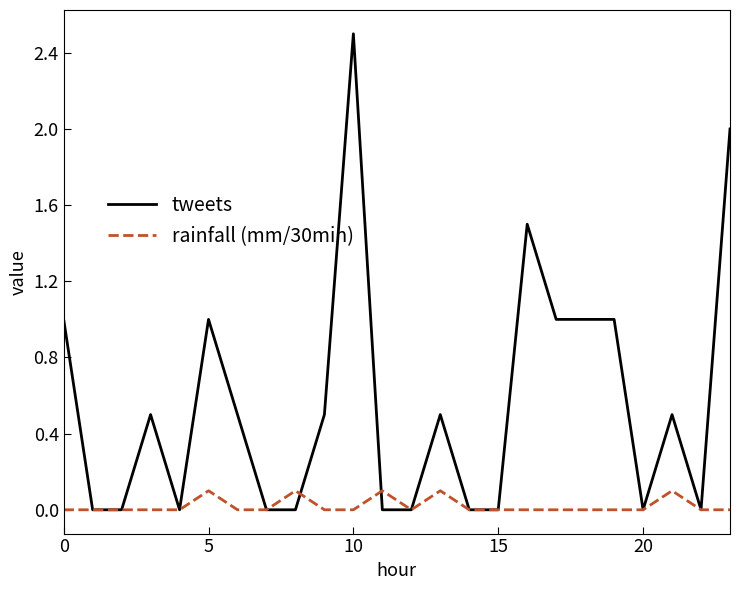

Which series has the largest total across all categories?

tweets